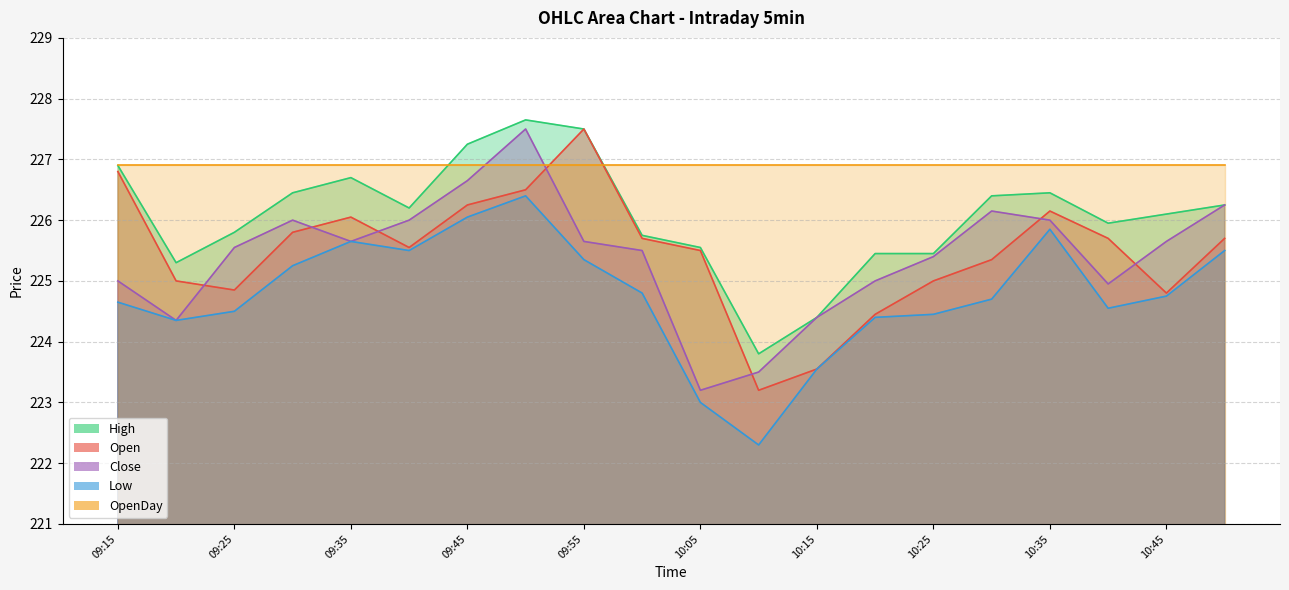

Count the number of categories in the chart.

20